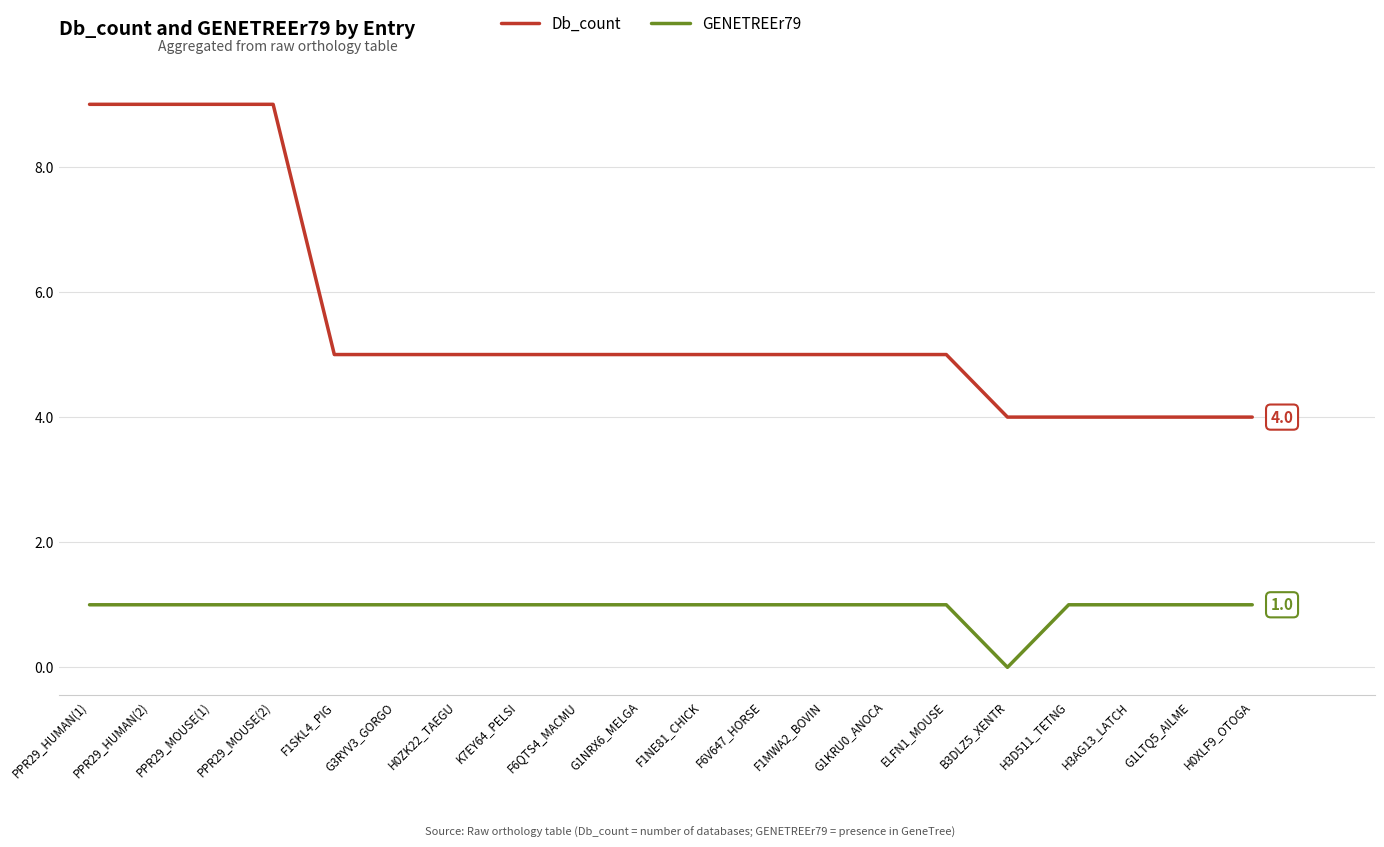

The value of GENETREEr79 at PPR29_HUMAN(2) is 1. True or false?

True